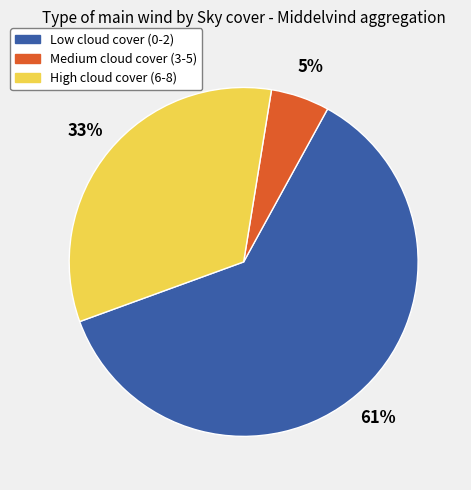

Is there any slice that represents more than half of the pie?

Yes